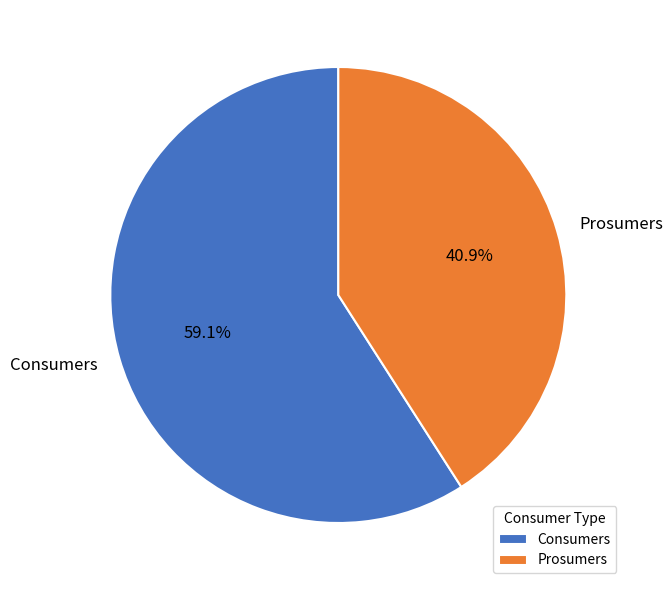

What is the smallest slice in the pie chart?

Prosumers